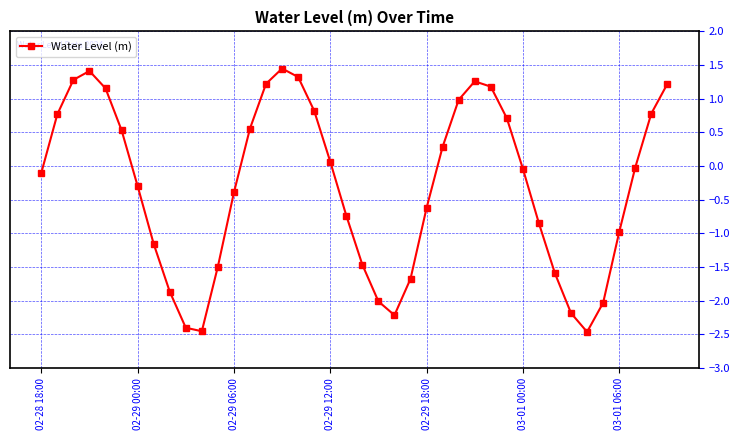

What is the smallest value displayed?

-2.5